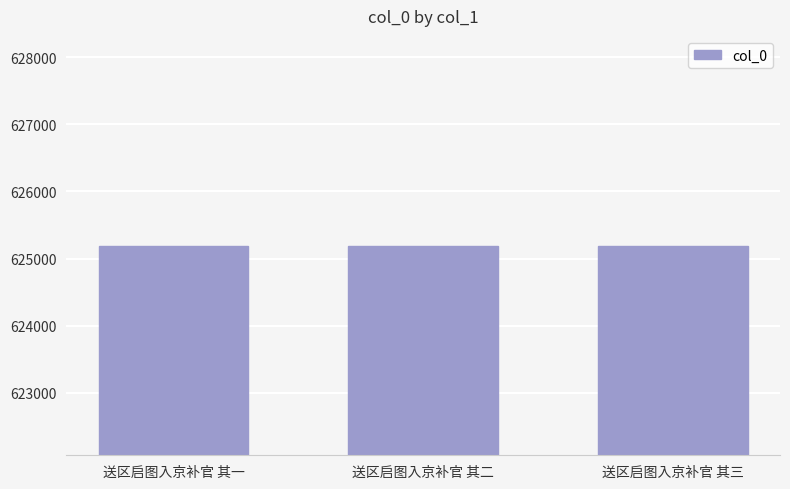

What is the sum of the values at 送区启图入京补官 其一 and 送区启图入京补官 其二?

1250385